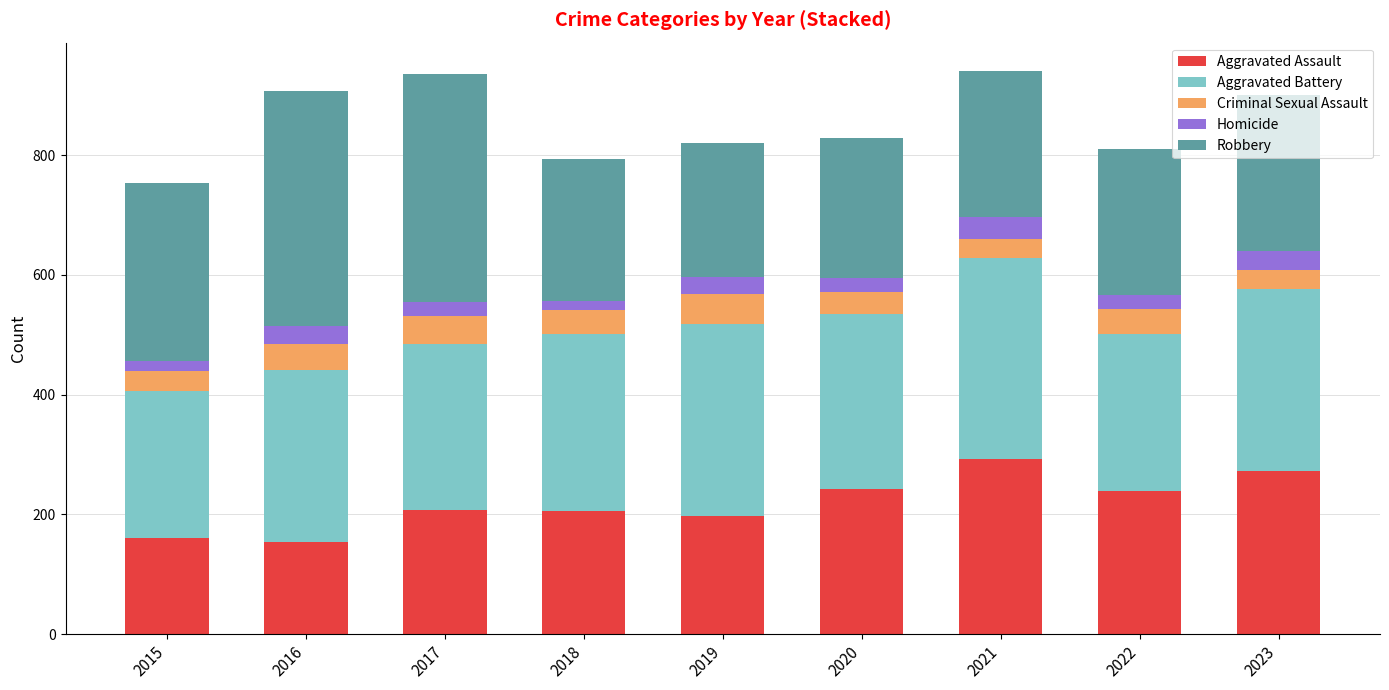

The value of Aggravated Assault at 2021 is 292. True or false?

True